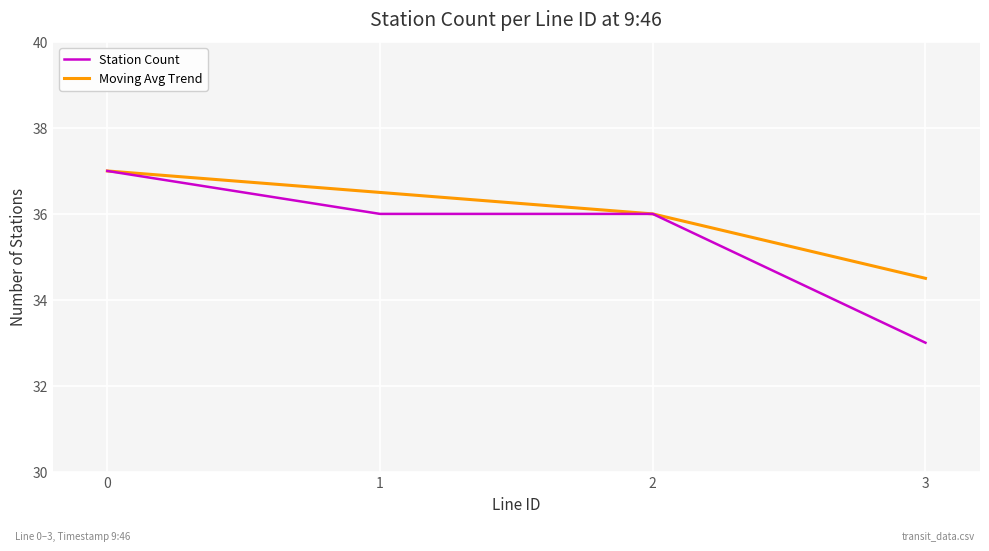

How many categories are shown in the chart?

4